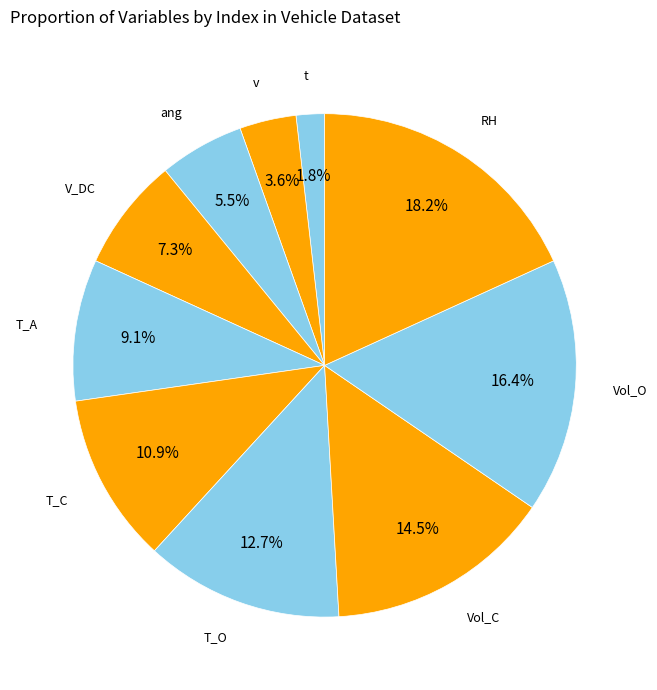

Between Vol_O and T_O, which is larger?

Vol_O